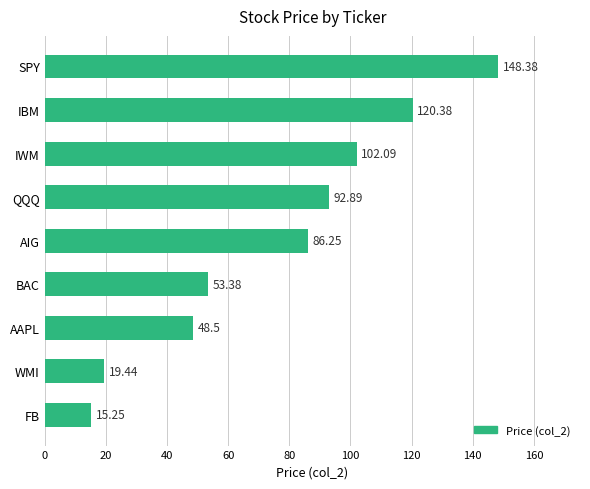

Between SPY and AIG, which is larger?

SPY